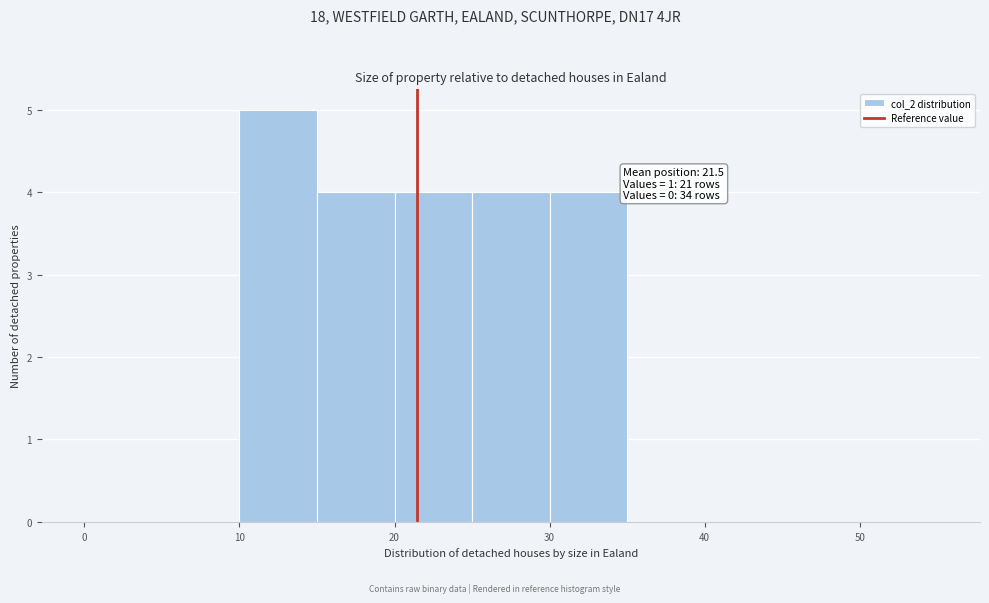

Over which range of the x-axis is the bar tallest?

10 to 15